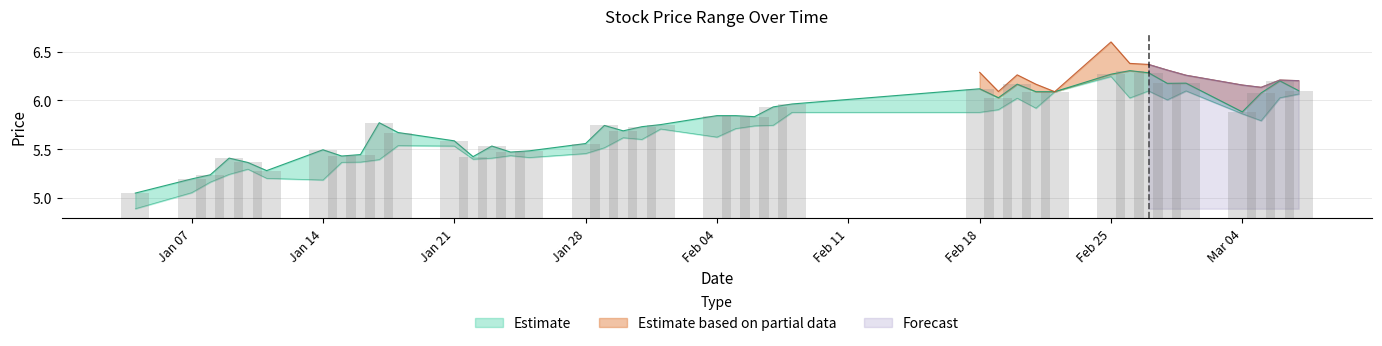

At 2013-01-16, list the series in order from smallest to largest.

low, close